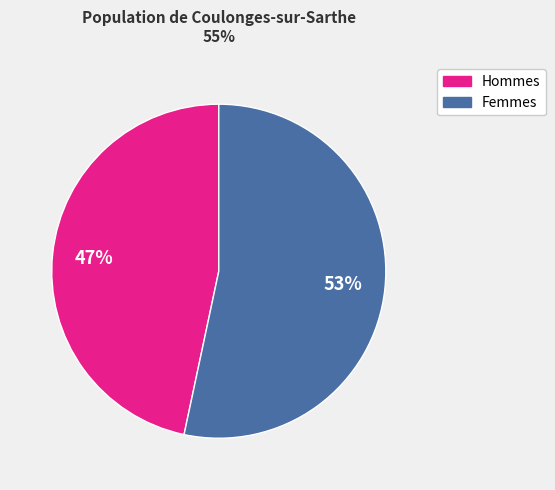

Which category has the smallest portion of the pie?

Hommes